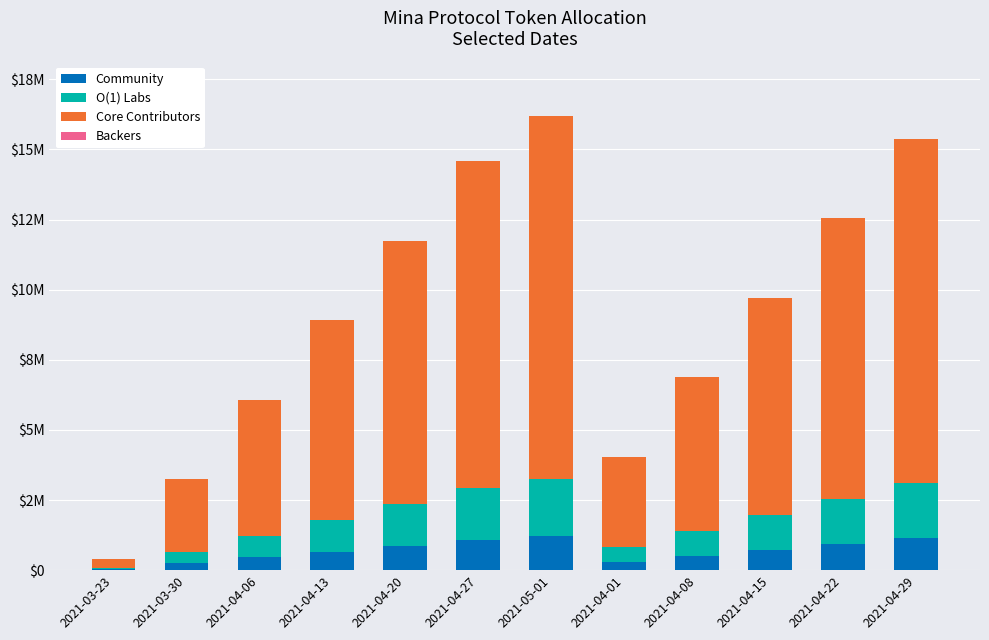

The value of O(1) Labs at 2021-05-01 is 685814.9. True or false?

False